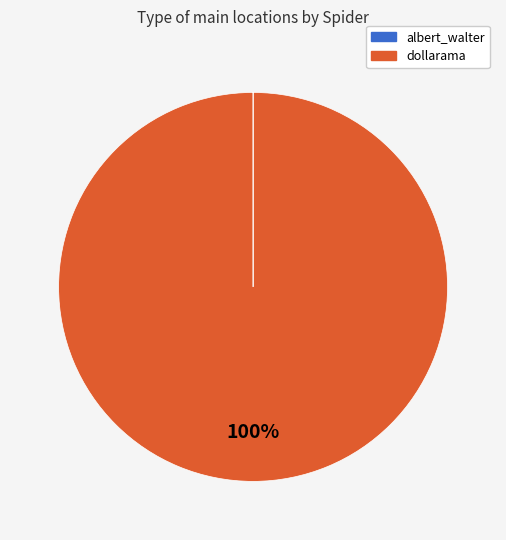

What is the largest slice in the pie chart?

dollarama